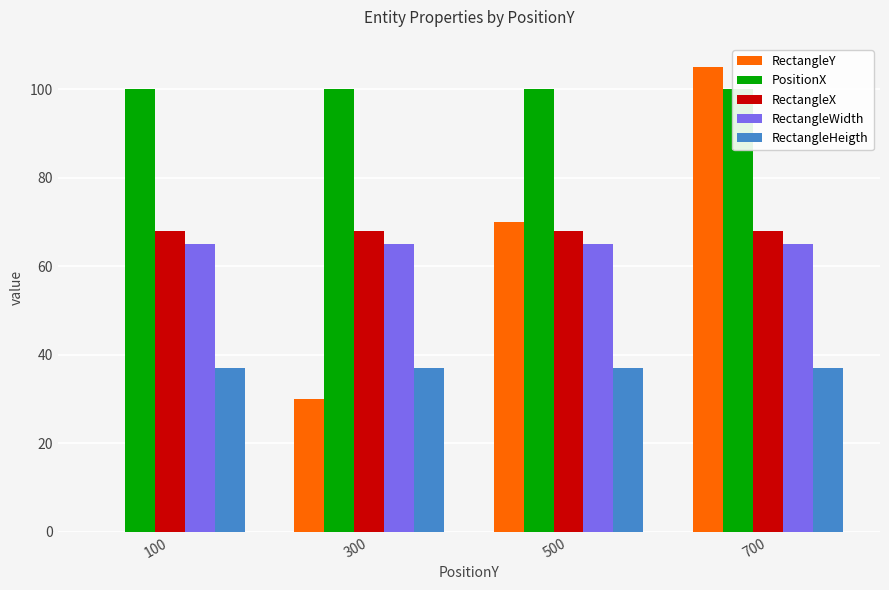

List the series in order of their peak value, highest first.

RectangleY, PositionX, RectangleX, RectangleWidth, RectangleHeigth